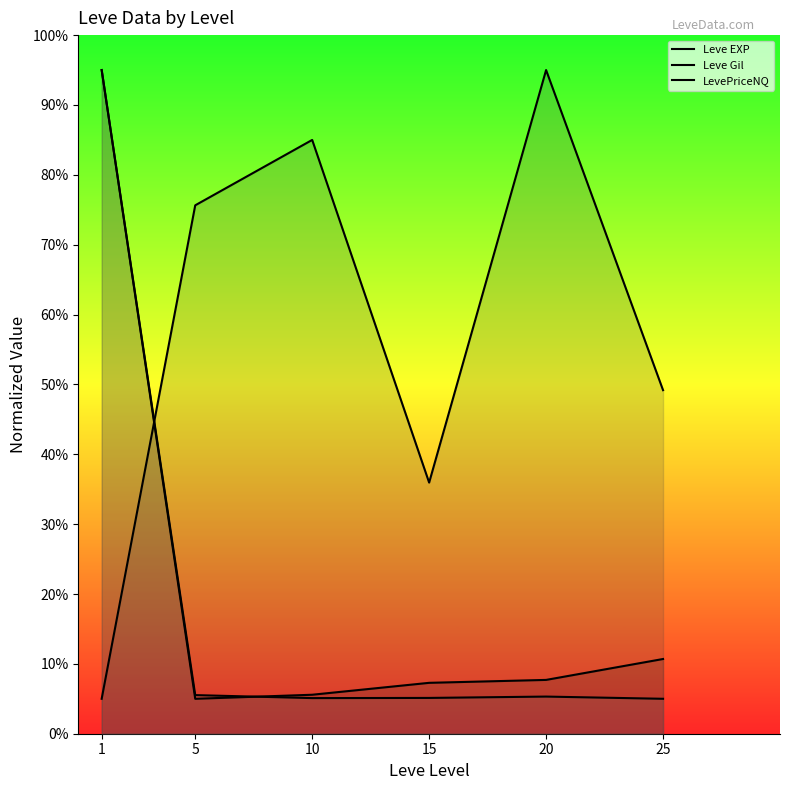

The value of Leve EXP at 20 is 7.7. True or false?

True